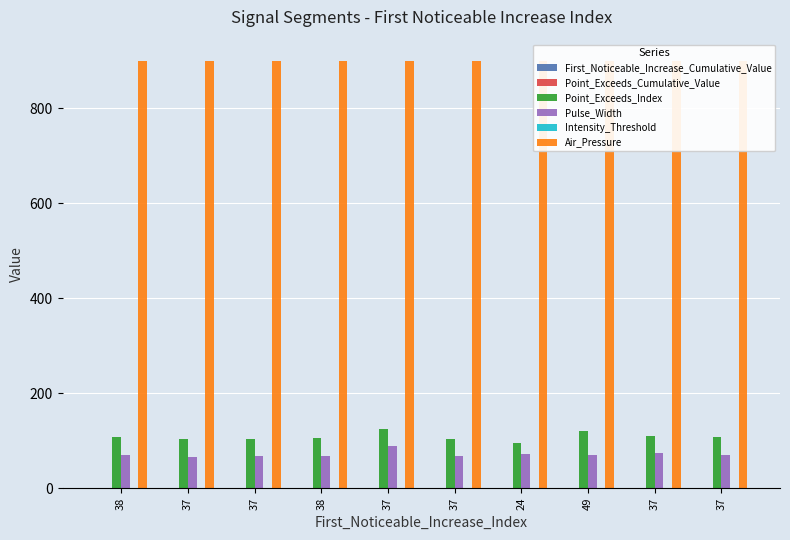

What is the label of the 4th bar from the right?

24